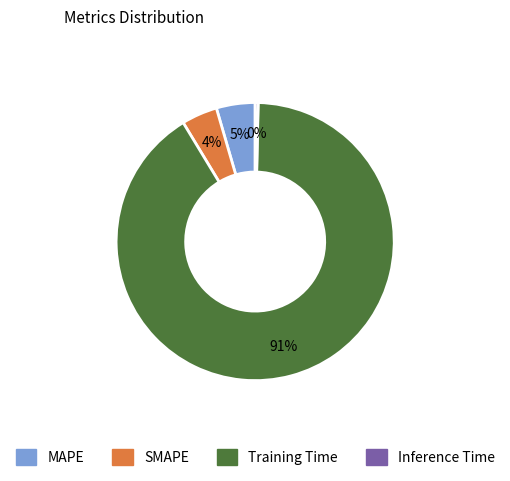

Combined, do Inference Time and MAPE account for over 50%?

No